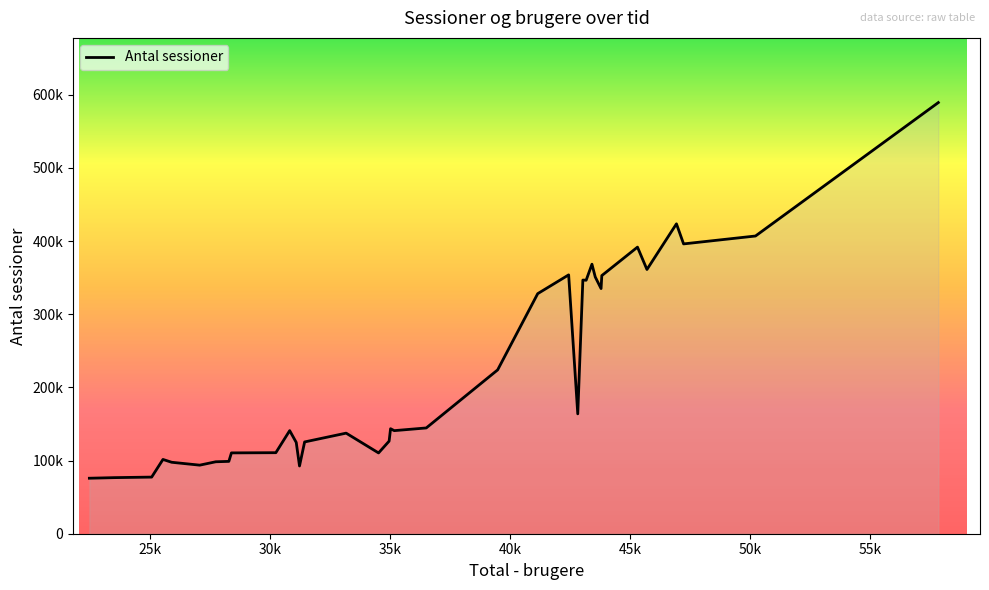

What is the sum of all values?

7968299